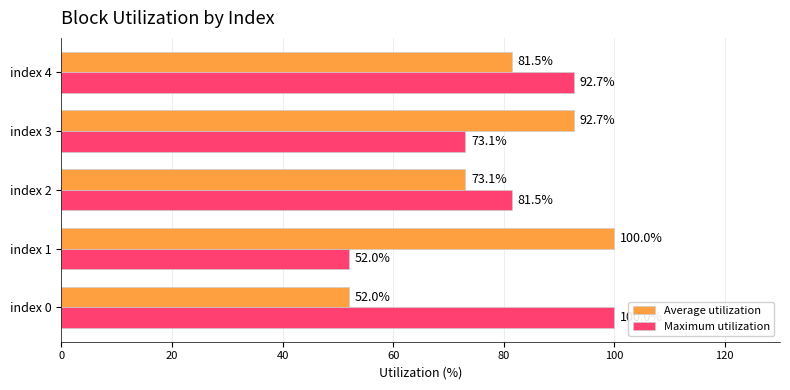

What is the minimum value for Maximum utilization?

52.0